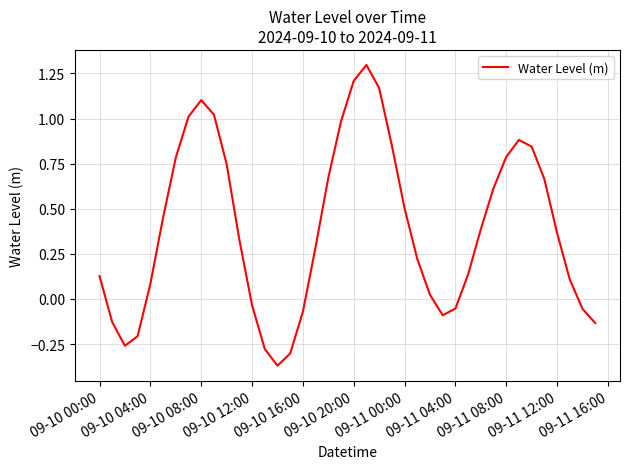

How many lines are shown in the chart?

1